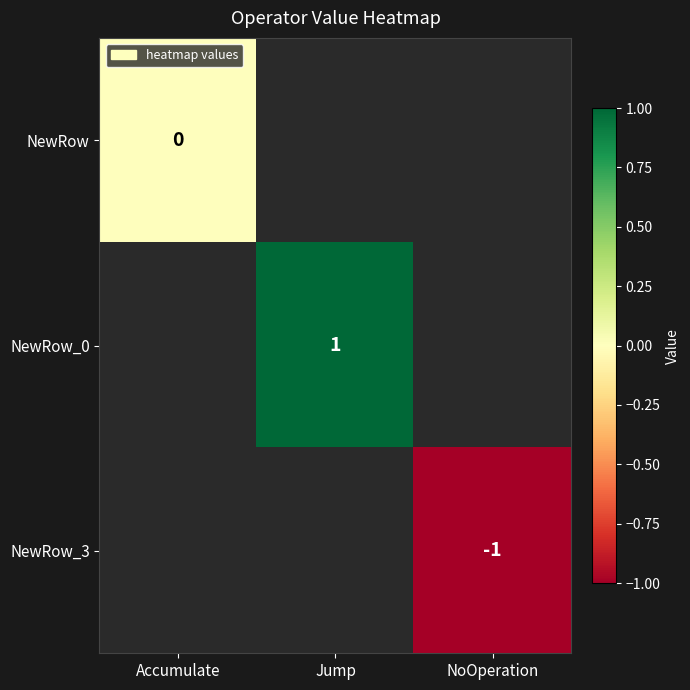

Is it true that NewRow_0 equals 1 at Jump?

True